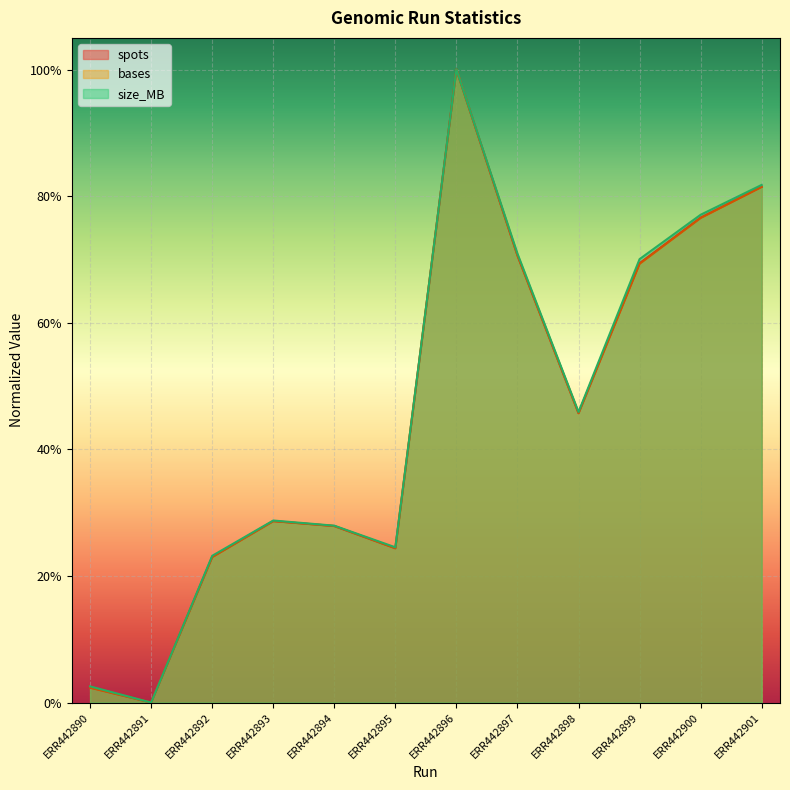

How many values in the size_MB series exceed 0?

11